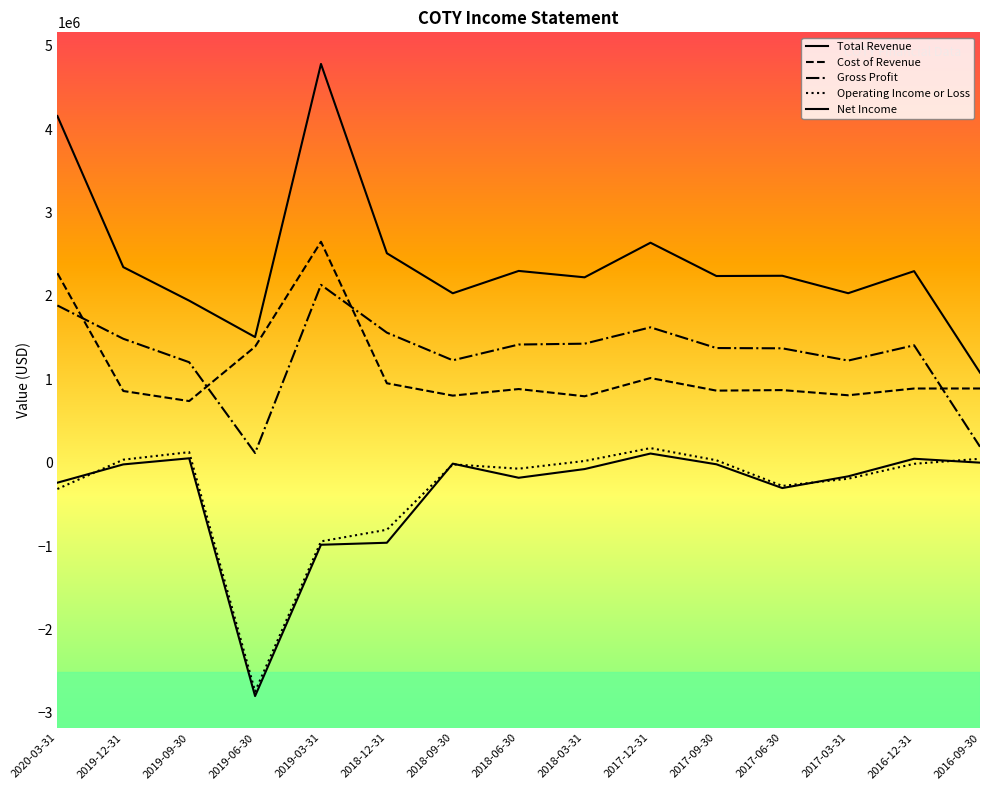

What is the sum of the Operating Income or Loss values at 2016-12-31 and 2020-03-31?

-330100